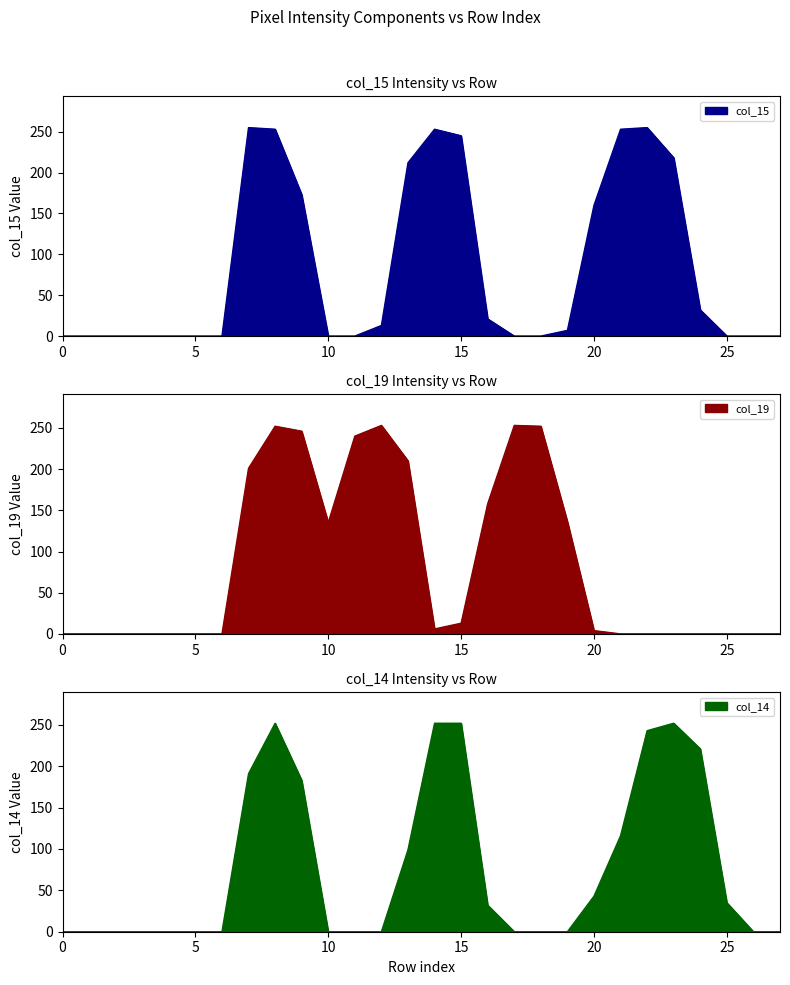

Is it true that col_19 equals 0 at 1?

True